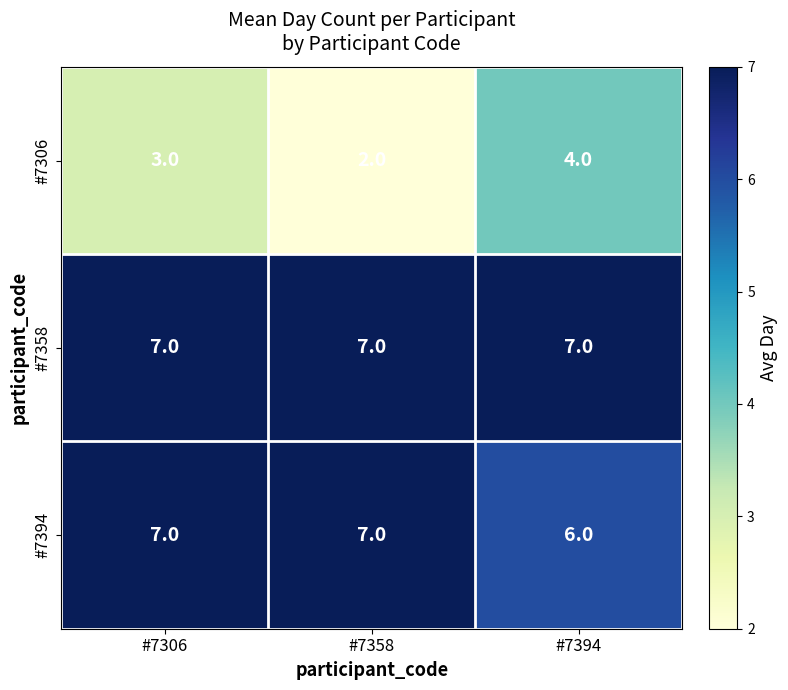

Reading left to right, list all the values displayed in this chart.

#7306: #7306=3	#7358=2	#7394=4
#7358: #7306=7	#7358=7	#7394=7
#7394: #7306=7	#7358=7	#7394=6